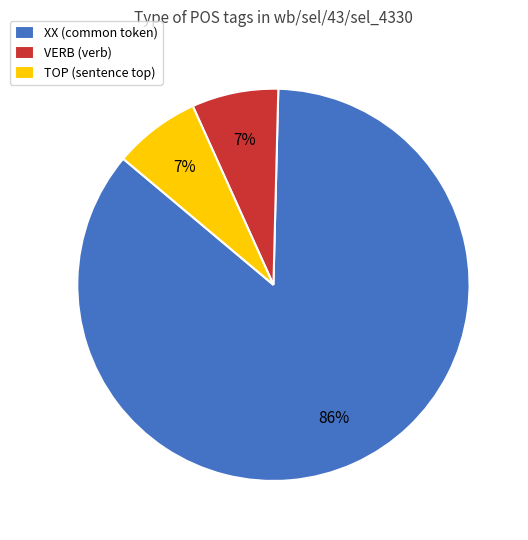

To the nearest percent, what is the average slice percentage?

33%